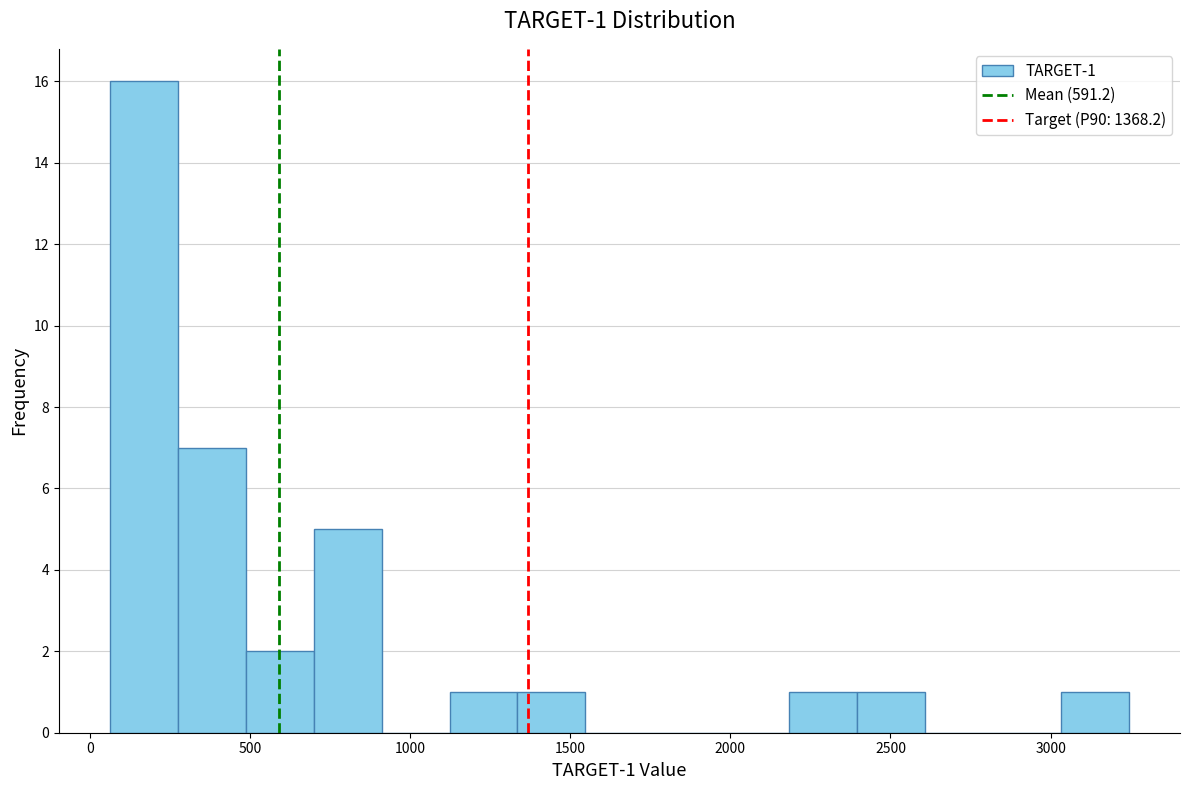

Over which range of the x-axis is the bar tallest?

50 to 250